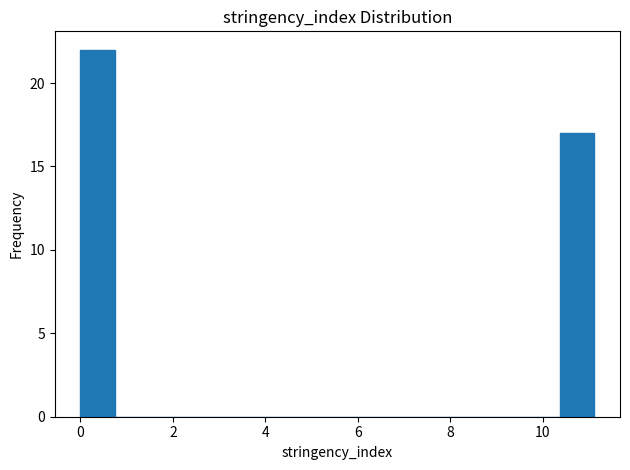

Around what value on the x-axis is the tallest bar? Give the approximate position of its centre, as read against the axis.

0.4